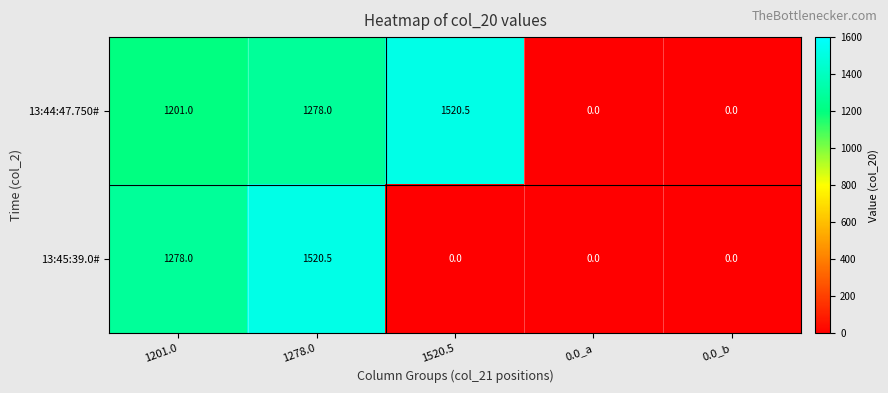

Which series has the largest total across all categories?

13:44:47.750#